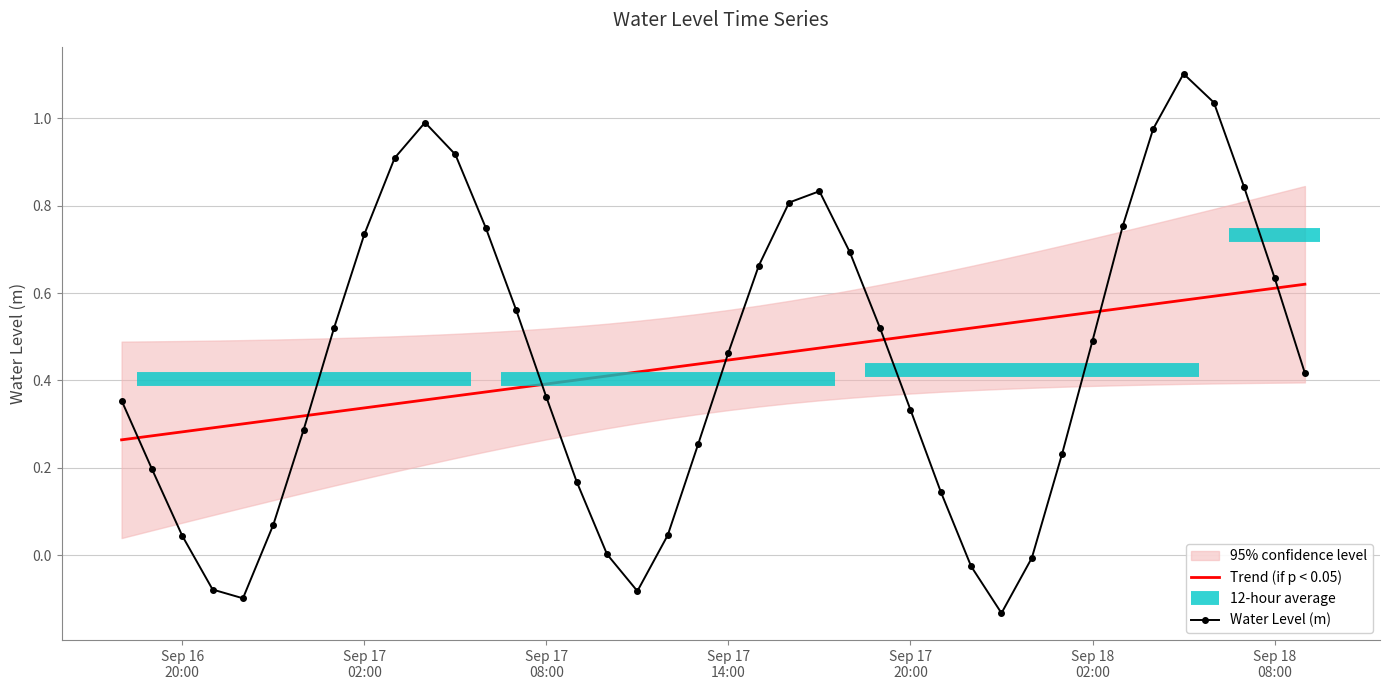

True or false: Water Level (m) and Trend (if p < 0.05) intersect in this chart.

True